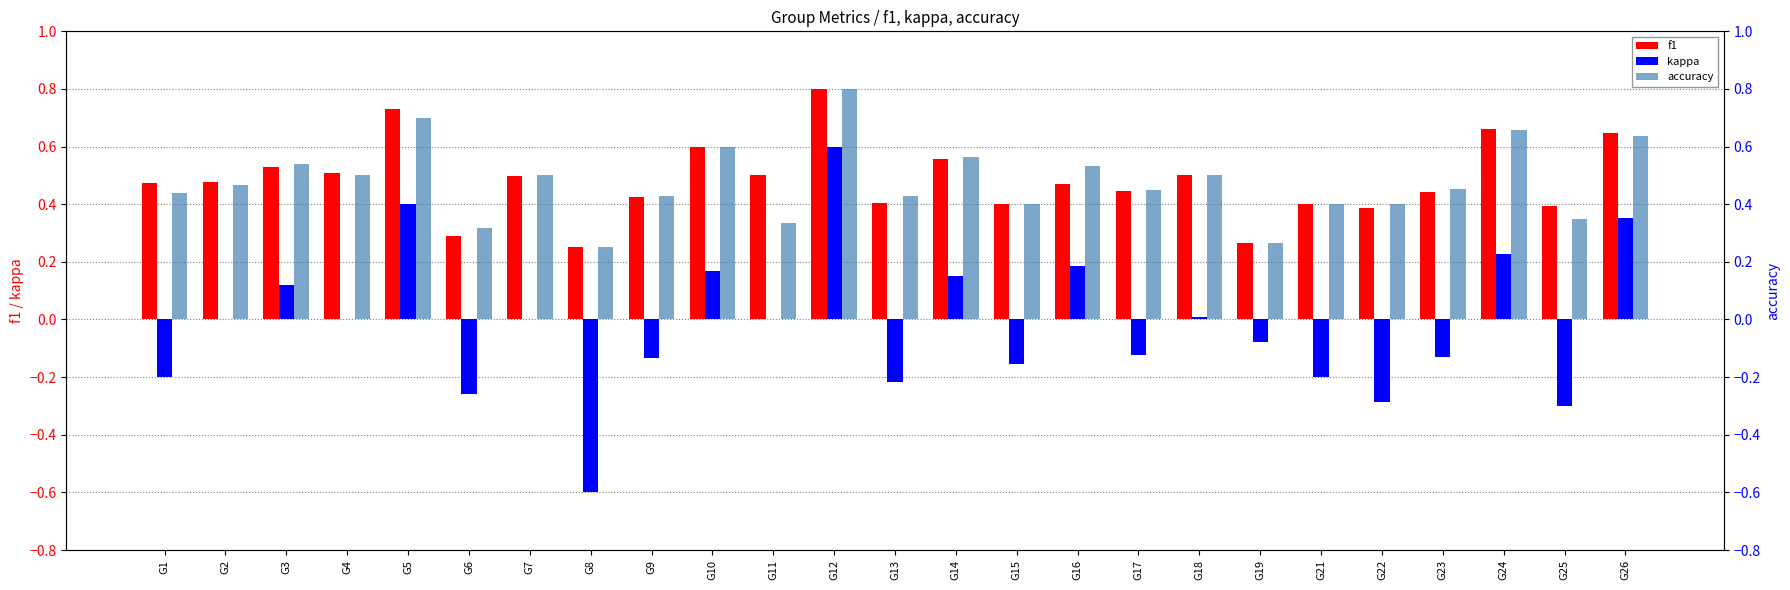

Rank the series by their maximum value, from highest to lowest.

f1, accuracy, kappa